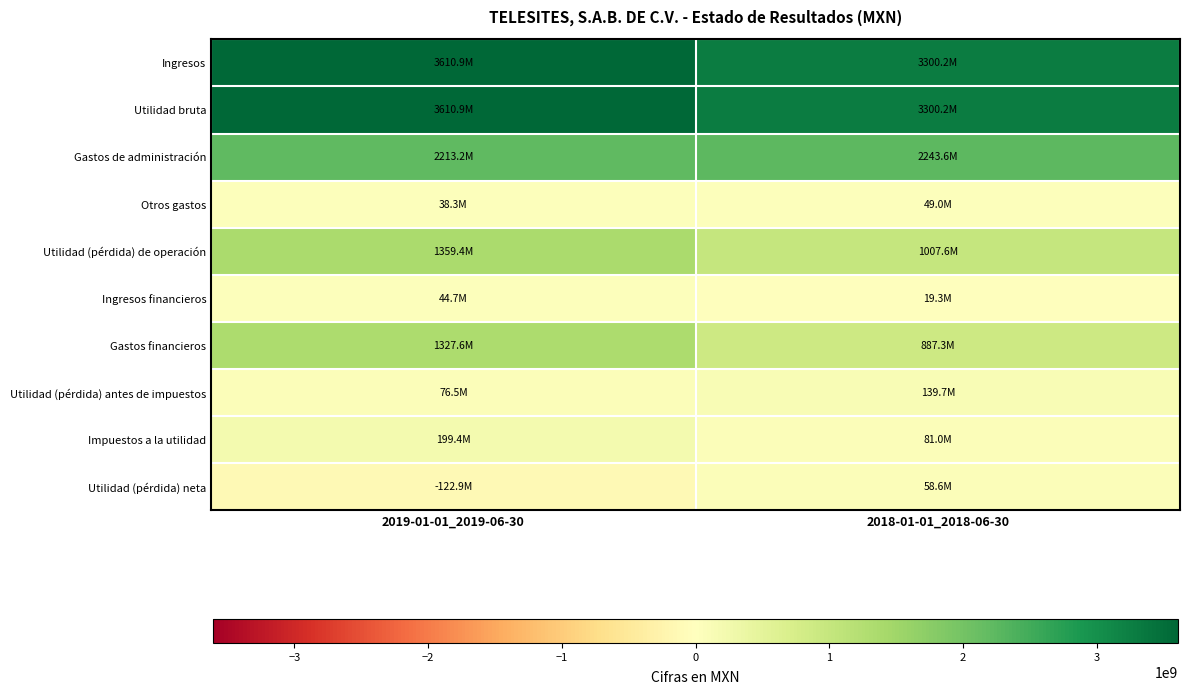

Which series has the largest total across all categories?

Ingresos